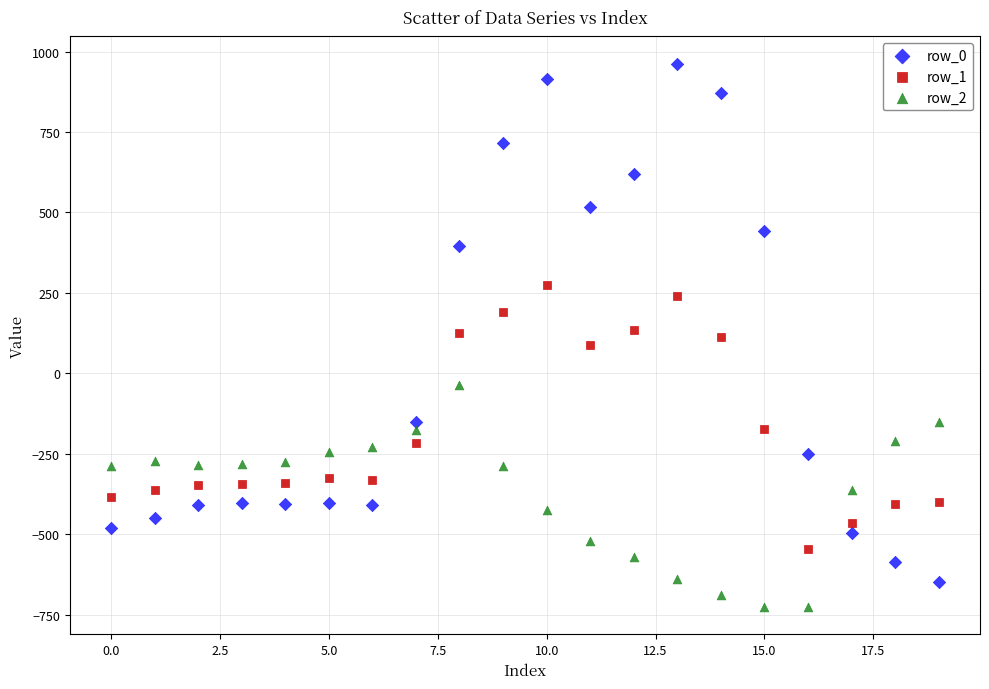

Across all data points, what is the range of Y values (max minus min)?

1689.3